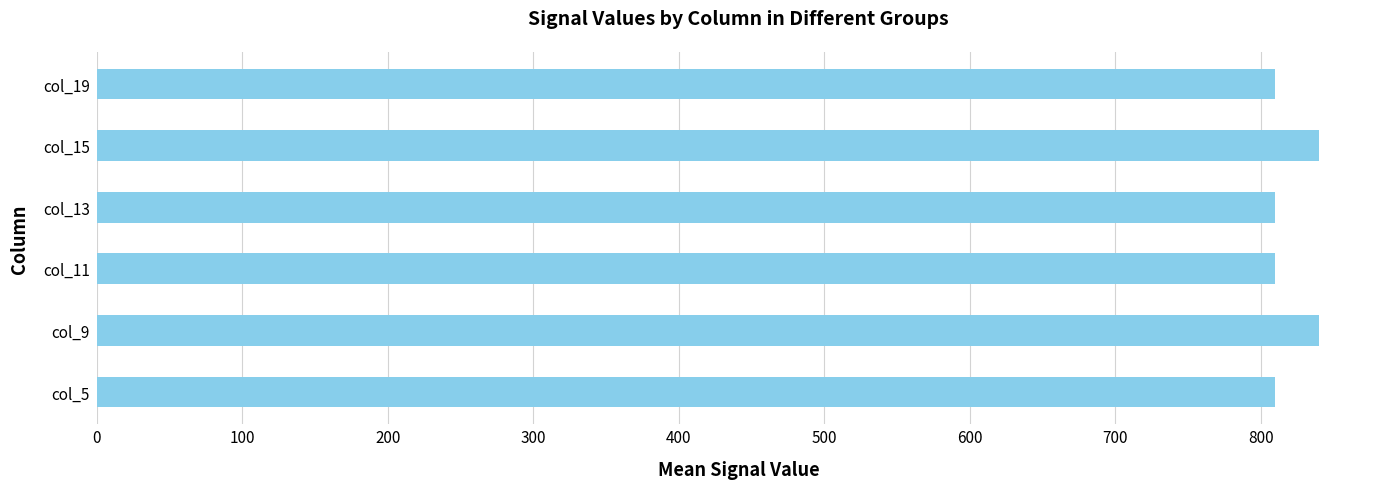

What is the change in value from col_5 to col_9?

+30